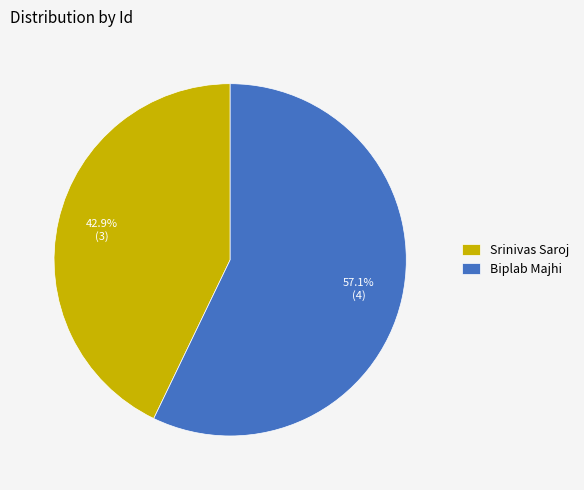

What is the largest slice in the pie chart?

Biplab Majhi